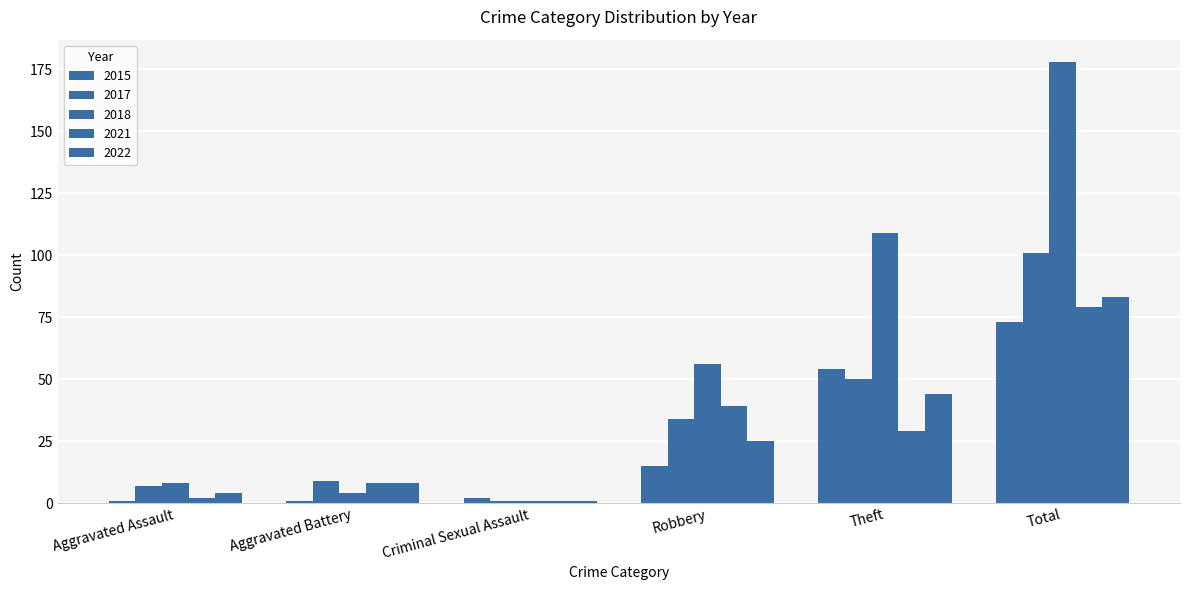

Which has a higher value, Criminal Sexual Assault or Total?

Total